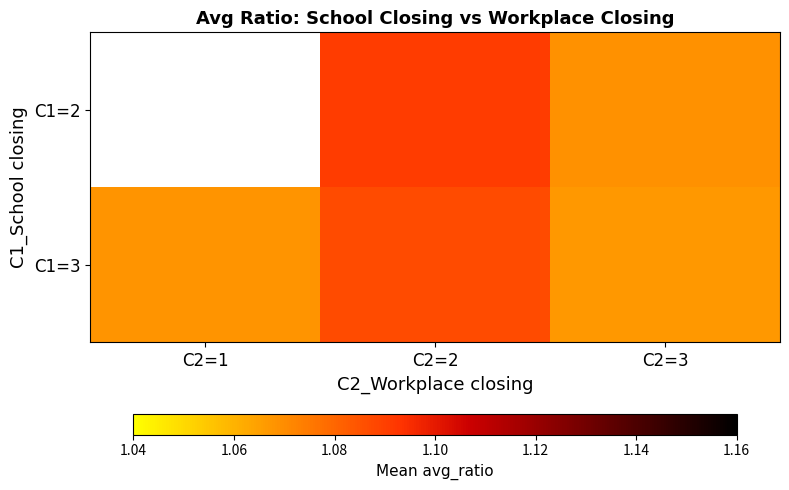

The C1=3 series shows 1.8 at C2=3. True or false?

False